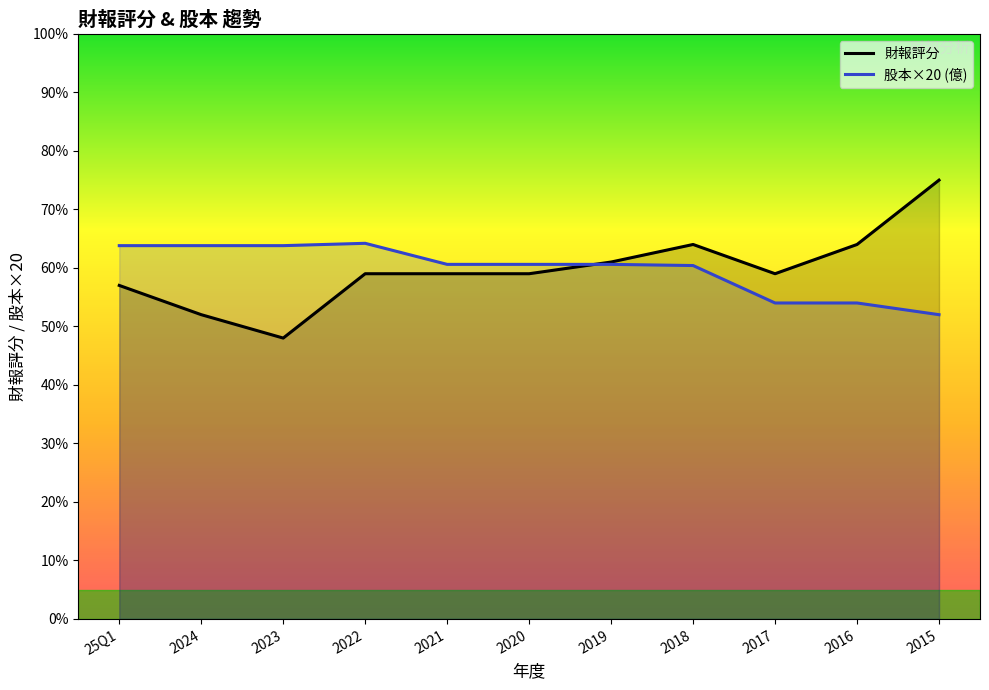

Which category has the highest value across all series?

2015